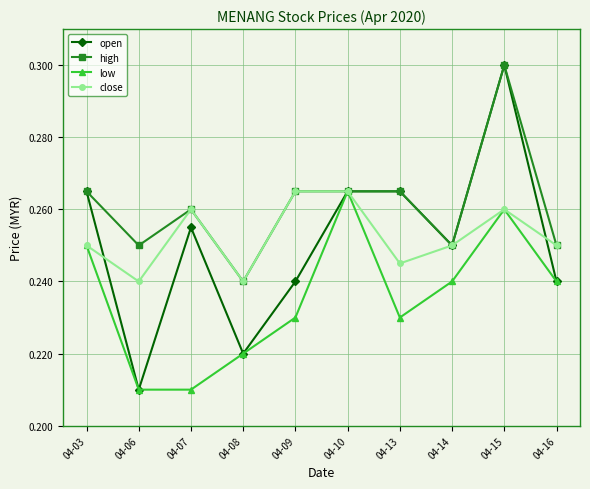

Which series has the largest total across all categories?

high